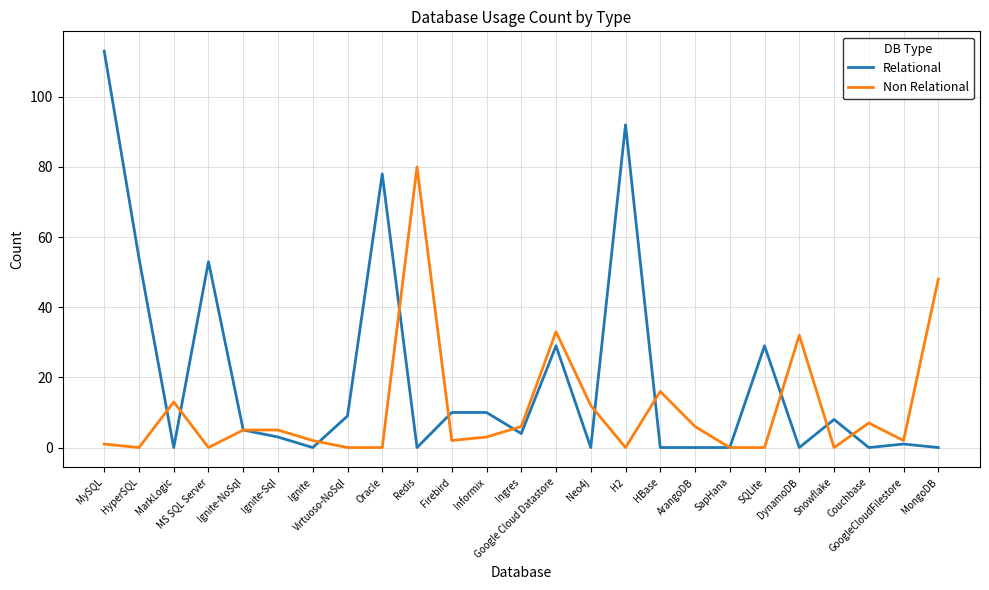

Reading right to left, transcribe all the data shown in this chart.

Relational: 0	1	0	8	0	29	0	0	0	92	0	29	4	10	10	0	78	9	0	3	5	53	0	54	113
Non Relational: 48	2	7	0	32	0	0	6	16	0	12	33	6	3	2	80	0	0	2	5	5	0	13	0	1